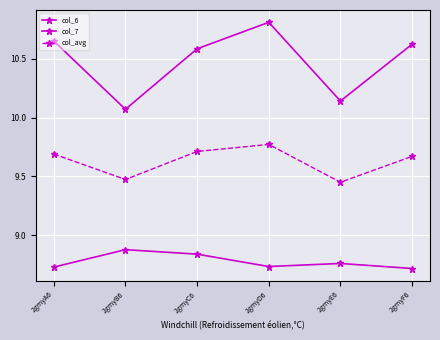

At which category is the sum across all series the highest?

2gmyD6